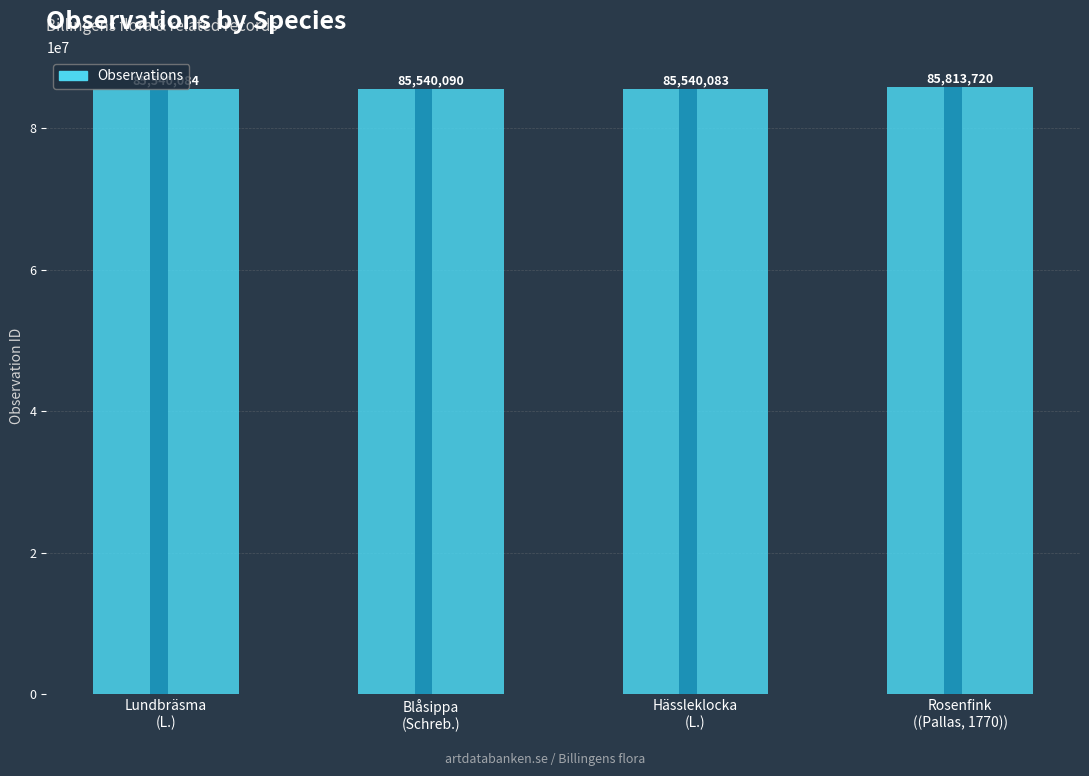

True or false: the data shows 116625449 at (Pallas, 1770).

False